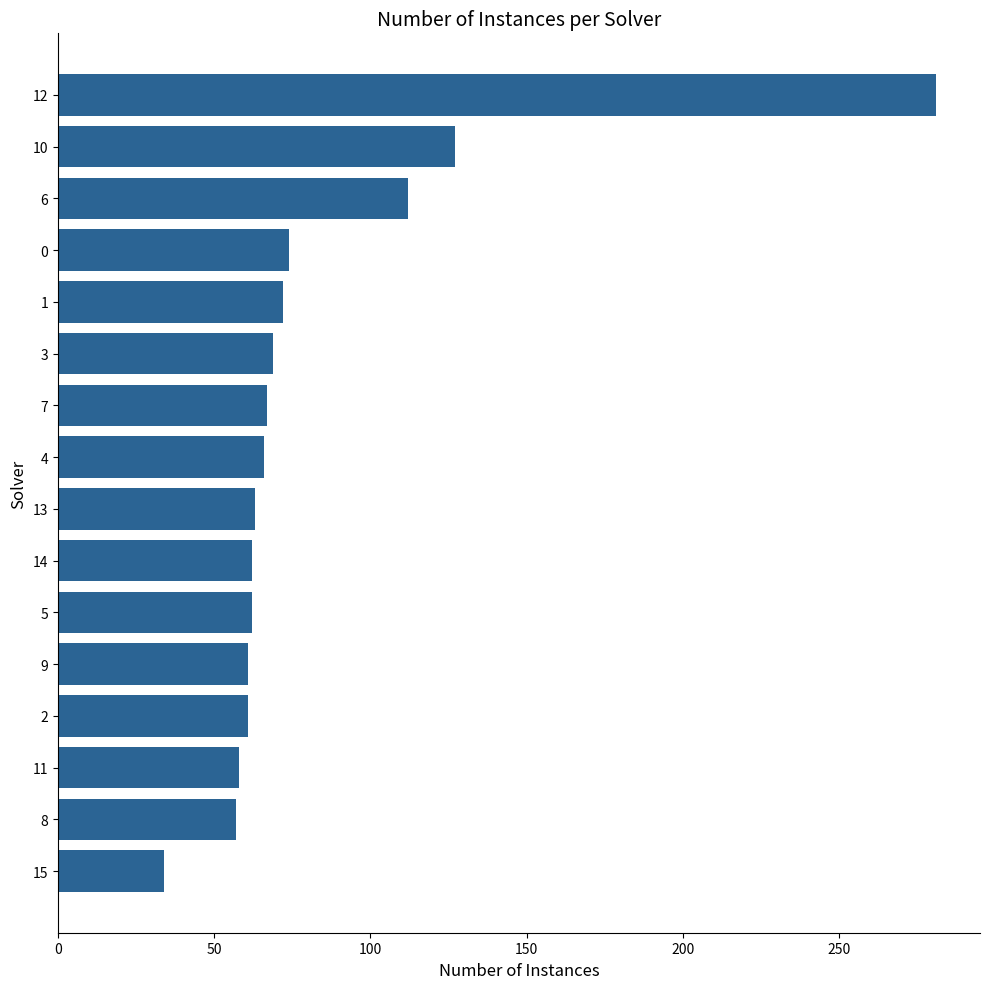

What is the average value?

83